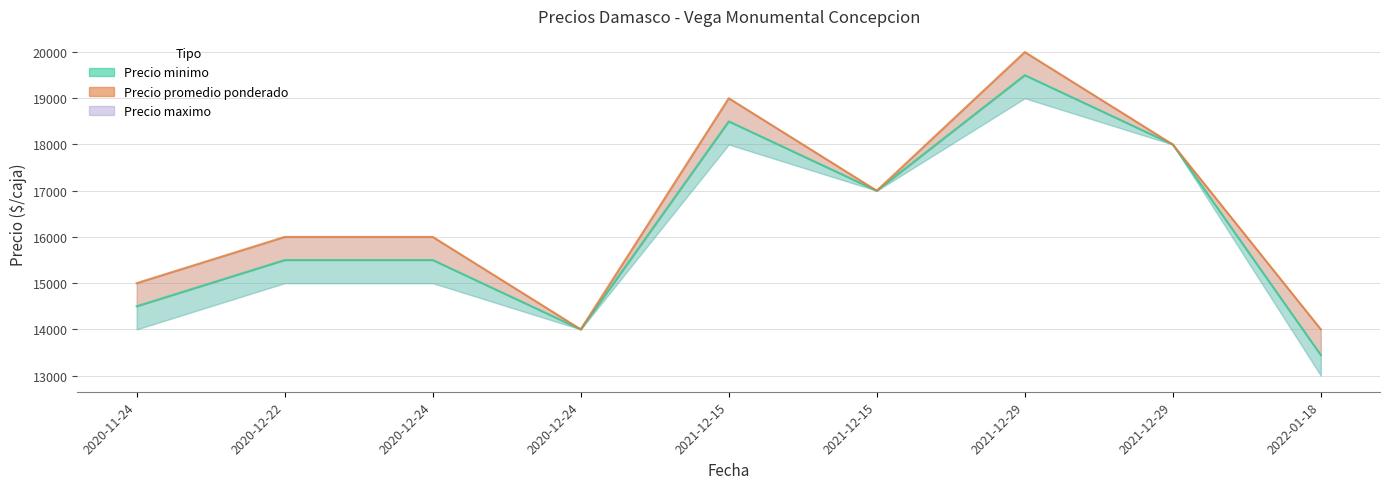

What is the difference between the second highest and second lowest values in the Precio minimo series?

4500